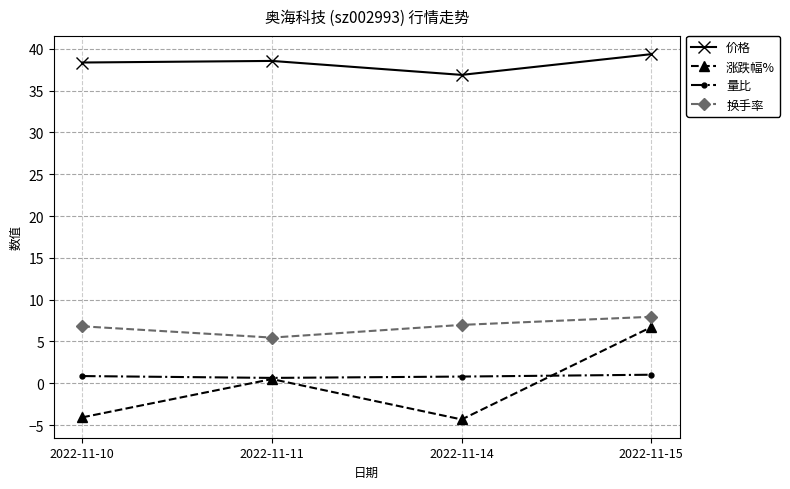

What is the difference between the second highest and minimum values in the 价格 series?

1.7